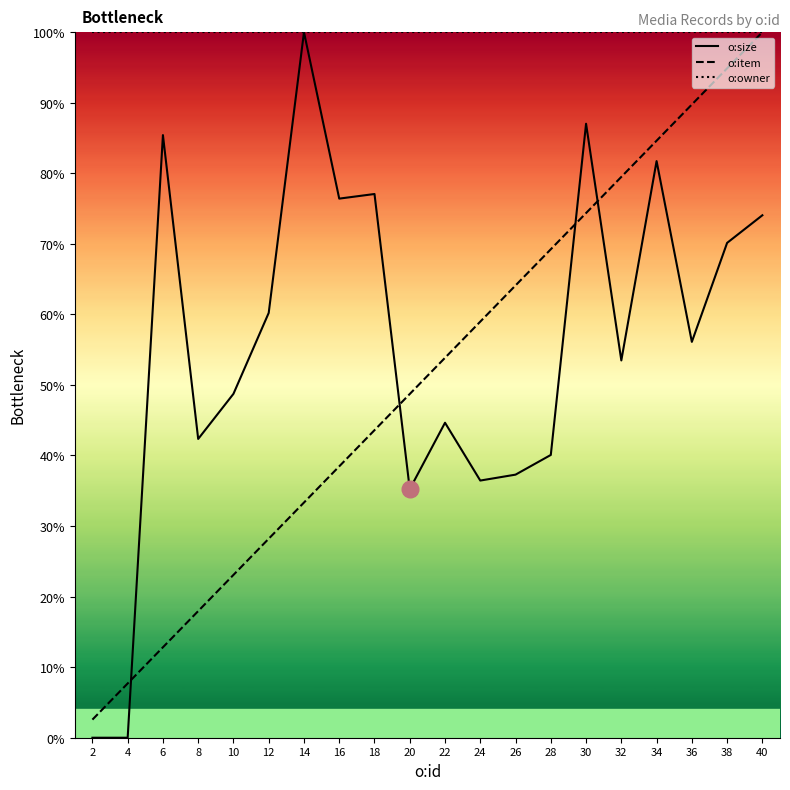

True or false: o:size has more than 0 interior local peaks.

True